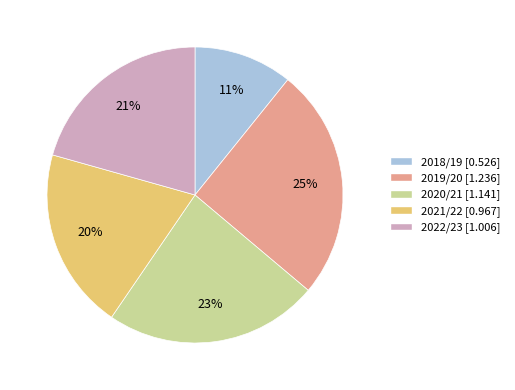

The 2020/21 slice represents 30% of the pie. True or false?

False